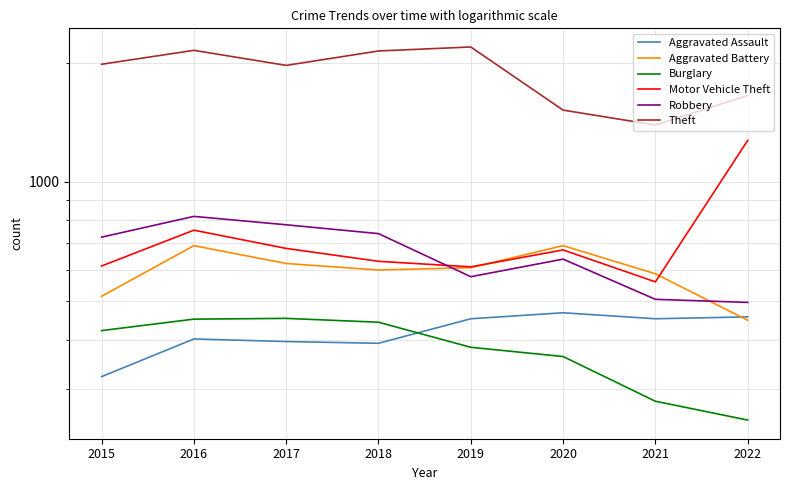

The Theft series shows 2148 at 2016. True or false?

True